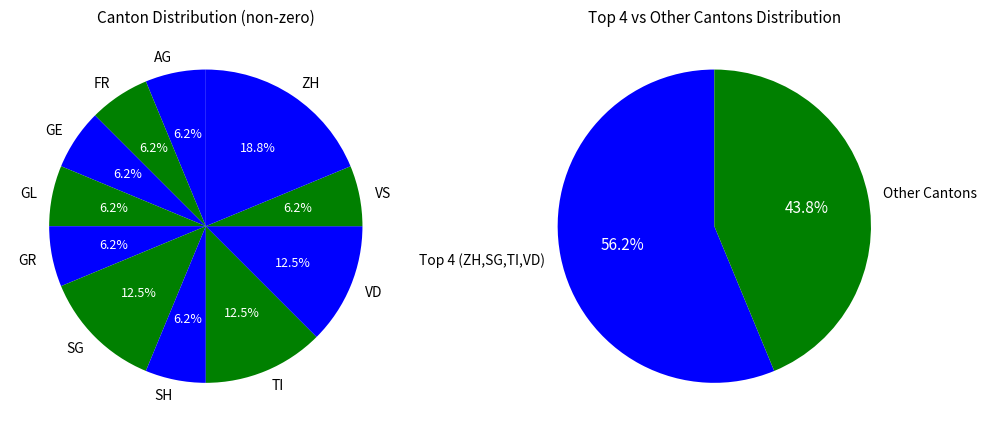

To the nearest percent, what is the difference between the FR and SG slice percentages?

6%